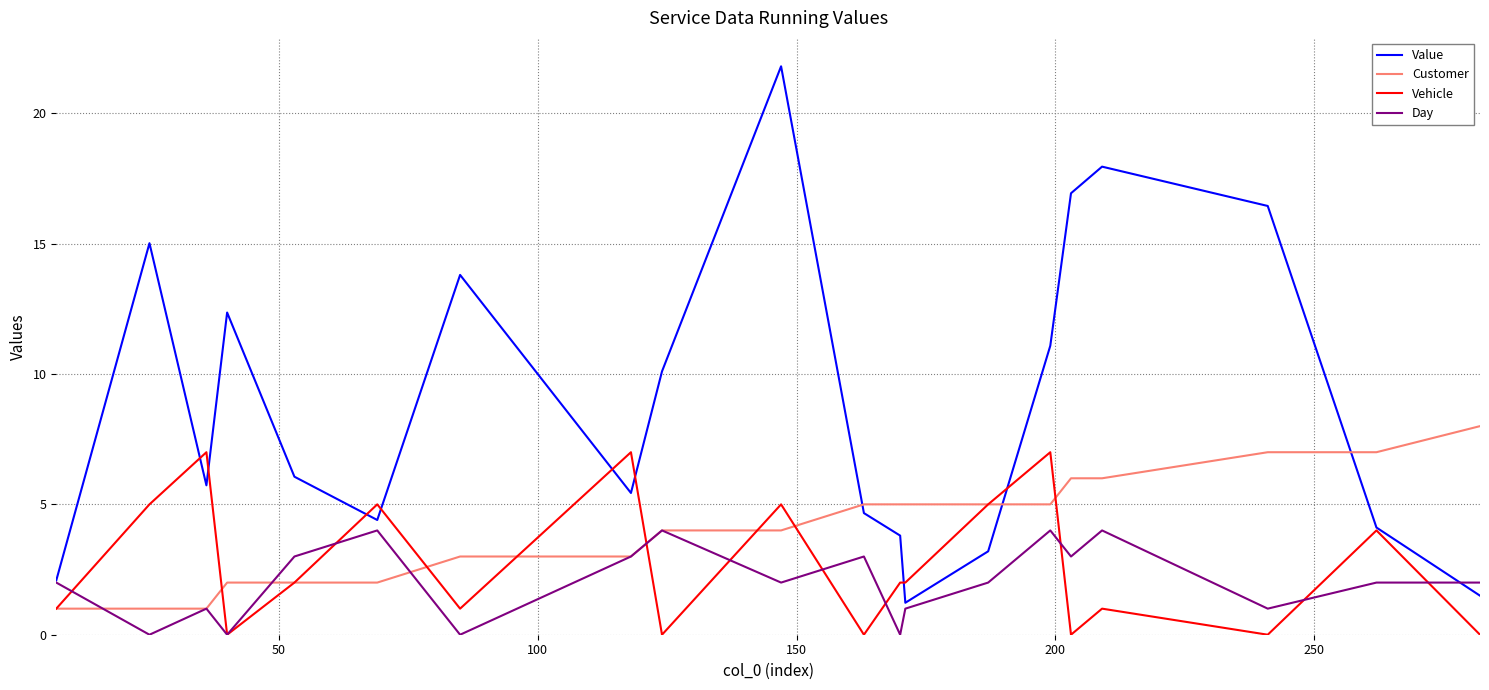

Reading left to right, extract all data points from this chart.

Value: 2.1	15.0	5.7	12.4	6.1	4.4	13.8	5.4	10.1	21.8	4.7	3.8	1.2	3.2	11.1	16.9	18.0	16.4	4.1	1.5
Customer: 1.0	1.0	1.0	2.0	2.0	2.0	3.0	3.0	4.0	4.0	5.0	5.0	5.0	5.0	5.0	6.0	6.0	7.0	7.0	8.0
Vehicle: 1.0	5.0	7.0	0.0	2.0	5.0	1.0	7.0	0.0	5.0	0.0	2.0	2.0	5.0	7.0	0.0	1.0	0.0	4.0	0.0
Day: 2.0	0.0	1.0	0.0	3.0	4.0	0.0	3.0	4.0	2.0	3.0	0.0	1.0	2.0	4.0	3.0	4.0	1.0	2.0	2.0